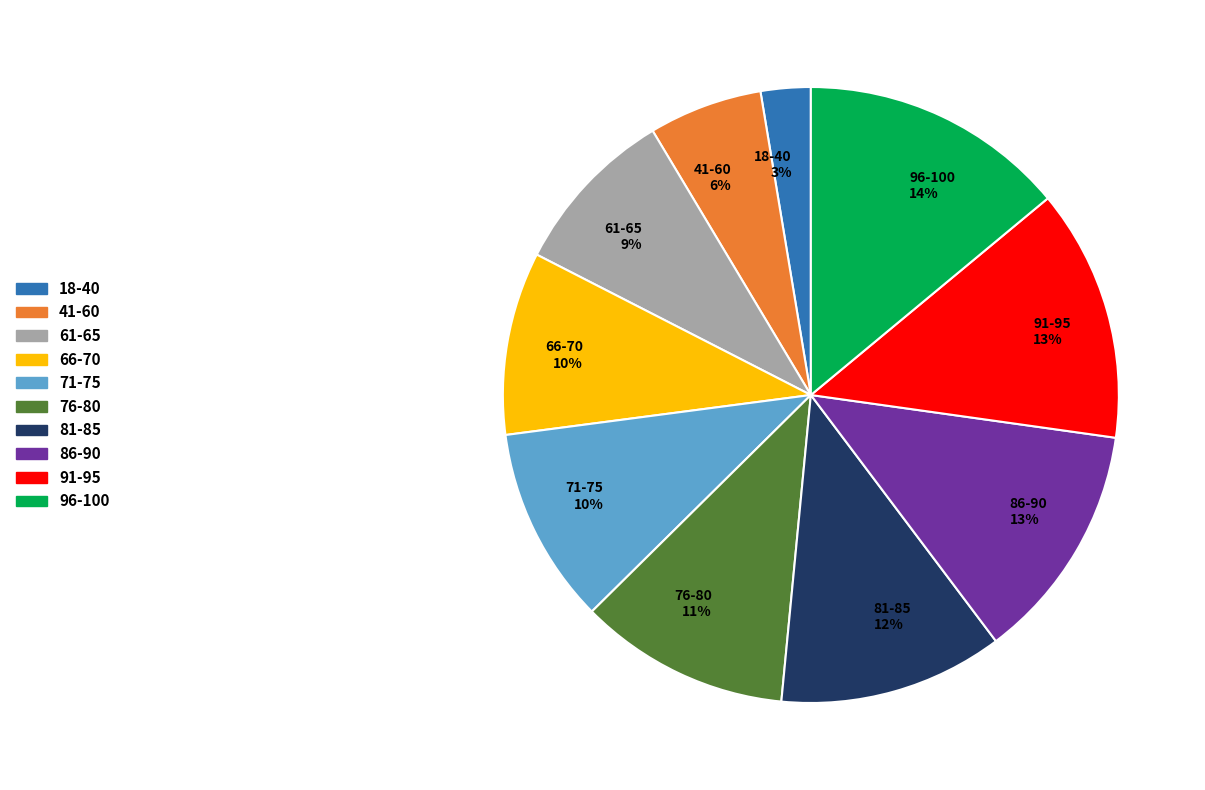

Do 41-60 and 96-100 together represent more than half of the pie?

No